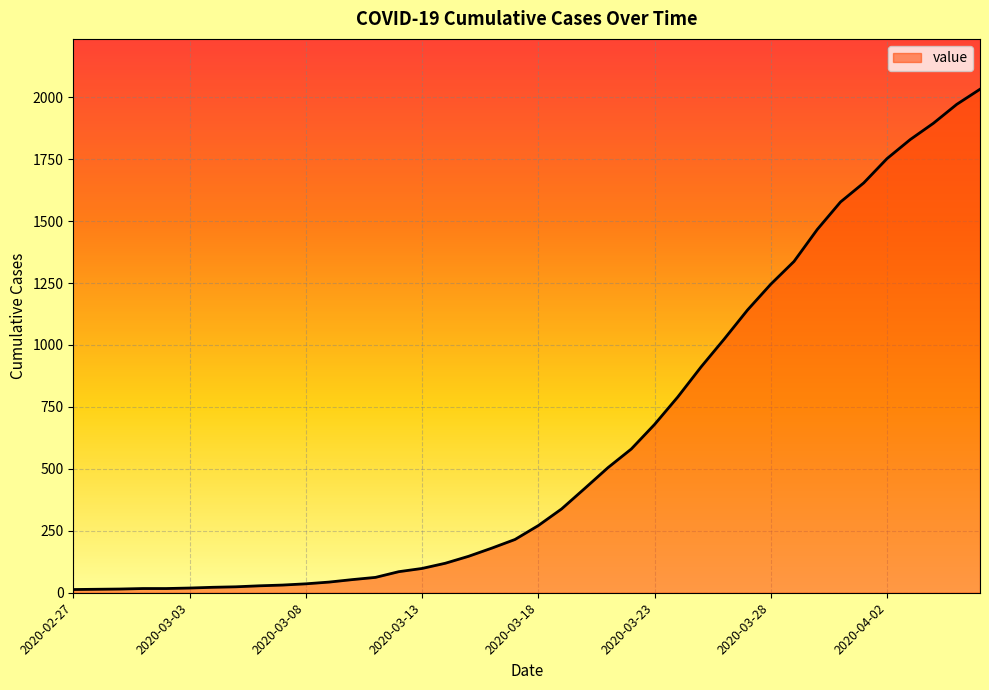

What is the sum of all values?

24656